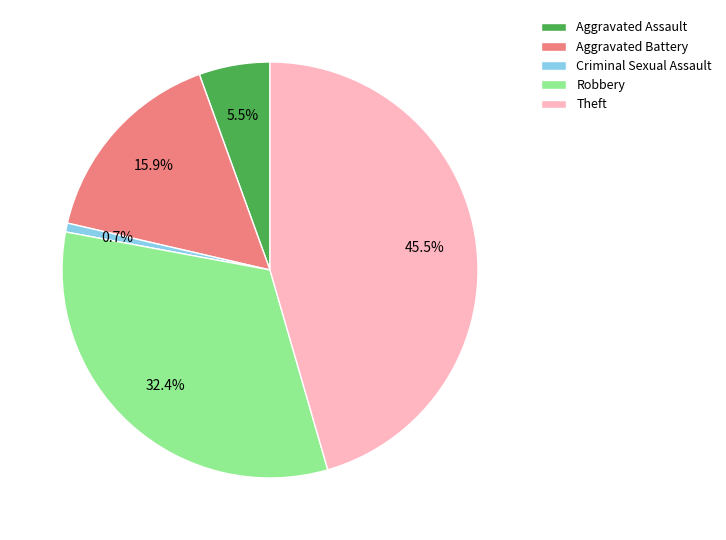

Rank the categories by value from highest to lowest.

Theft, Robbery, Aggravated Battery, Aggravated Assault, Criminal Sexual Assault